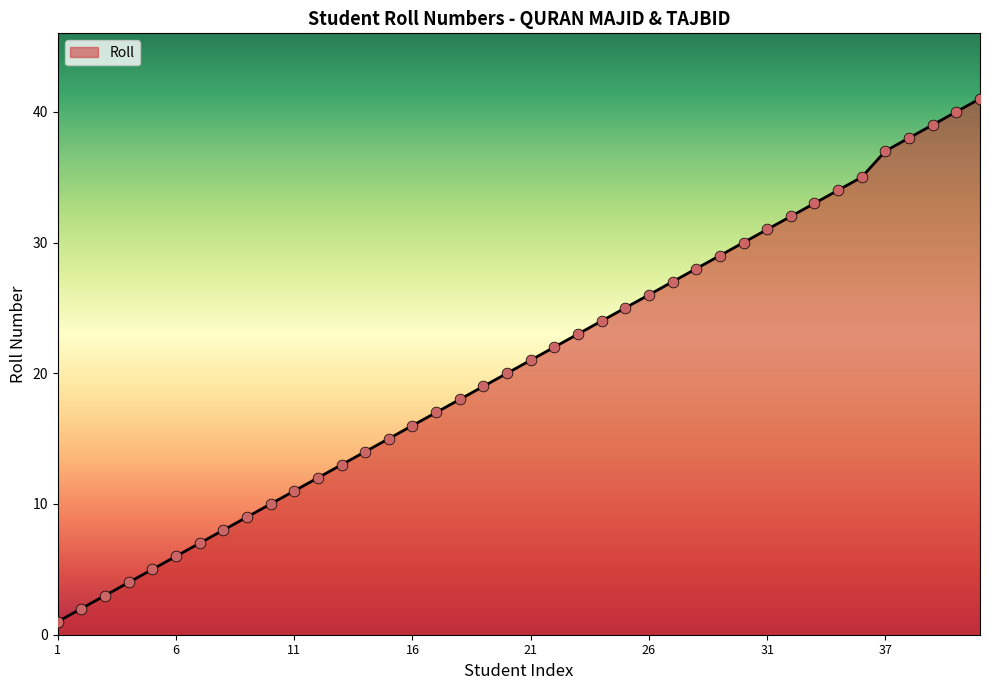

What is the difference between the maximum and minimum values?

40